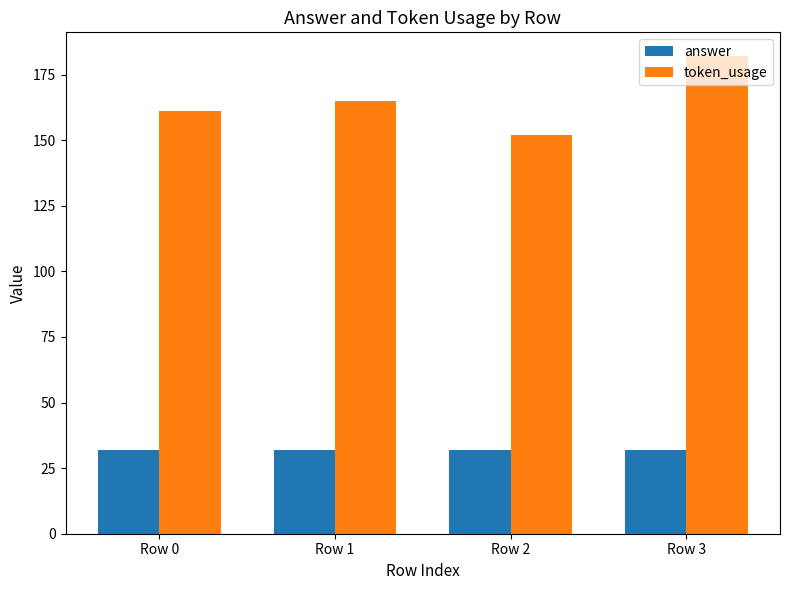

What are all the series names shown in the legend?

answer, token_usage